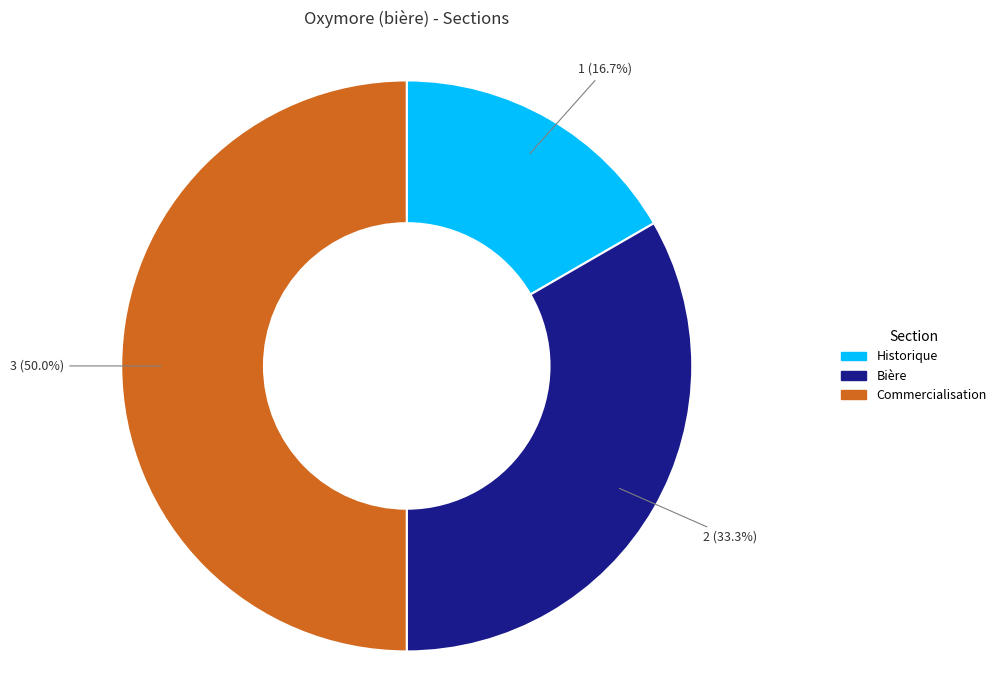

The Historique slice represents 17% of the pie. True or false?

True